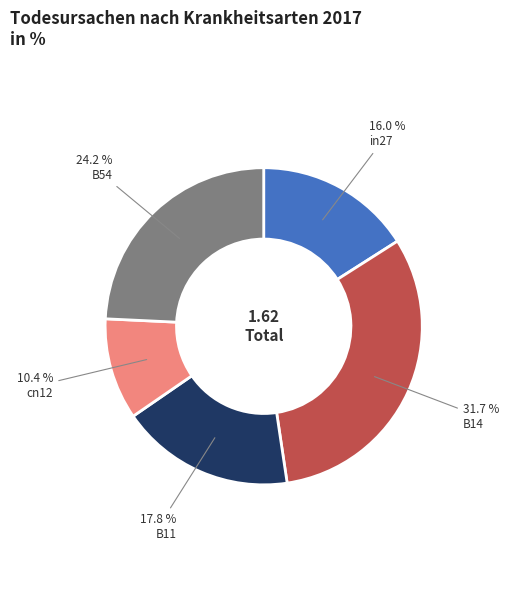

Does any single category account for the majority?

No